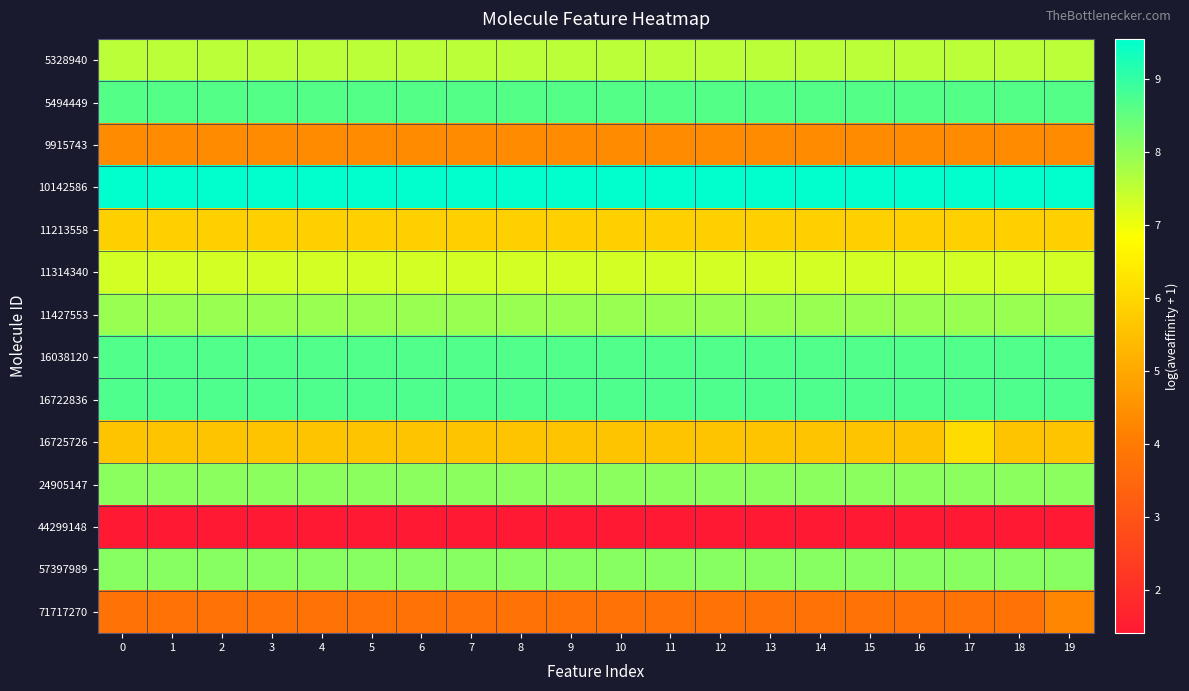

Reading left to right, transcribe all the data shown in this chart.

5328940: 0=7.6	1=7.6	2=7.6	3=7.6	4=7.6	5=7.6	6=7.6	7=7.6	8=7.6	9=7.6	10=7.6	11=7.6	12=7.6	13=7.6	14=7.6	15=7.6	16=7.6	17=7.6	18=7.6	19=7.6
5494449: 0=8.6	1=8.6	2=8.6	3=8.6	4=8.6	5=8.6	6=8.6	7=8.6	8=8.6	9=8.6	10=8.6	11=8.6	12=8.6	13=8.6	14=8.6	15=8.6	16=8.6	17=8.6	18=8.6	19=8.6
9915743: 0=4.4	1=4.4	2=4.4	3=4.4	4=4.4	5=4.4	6=4.4	7=4.4	8=4.4	9=4.4	10=4.4	11=4.4	12=4.4	13=4.4	14=4.4	15=4.4	16=4.4	17=4.4	18=4.4	19=4.4
10142586: 0=9.5	1=9.5	2=9.5	3=9.5	4=9.5	5=9.5	6=9.5	7=9.5	8=9.5	9=9.5	10=9.5	11=9.5	12=9.5	13=9.5	14=9.5	15=9.5	16=9.5	17=9.5	18=9.5	19=9.5
11213558: 0=5.8	1=5.8	2=5.8	3=5.8	4=5.8	5=5.8	6=5.8	7=5.8	8=5.8	9=5.8	10=5.8	11=5.8	12=5.8	13=5.8	14=5.8	15=5.8	16=5.8	17=5.8	18=5.8	19=5.8
11314340: 0=7.3	1=7.3	2=7.3	3=7.3	4=7.3	5=7.3	6=7.3	7=7.3	8=7.3	9=7.3	10=7.3	11=7.3	12=7.3	13=7.3	14=7.3	15=7.3	16=7.3	17=7.3	18=7.3	19=7.3
11427553: 0=7.9	1=7.9	2=7.9	3=7.9	4=7.9	5=7.9	6=7.9	7=7.9	8=7.9	9=7.9	10=7.9	11=7.9	12=7.9	13=7.9	14=7.9	15=7.9	16=7.9	17=7.9	18=7.9	19=7.9
16038120: 0=8.7	1=8.7	2=8.7	3=8.7	4=8.7	5=8.7	6=8.7	7=8.7	8=8.7	9=8.7	10=8.7	11=8.7	12=8.7	13=8.7	14=8.7	15=8.7	16=8.7	17=8.7	18=8.7	19=8.7
16722836: 0=8.7	1=8.7	2=8.7	3=8.7	4=8.7	5=8.7	6=8.7	7=8.7	8=8.7	9=8.7	10=8.7	11=8.7	12=8.7	13=8.7	14=8.7	15=8.7	16=8.7	17=8.7	18=8.7	19=8.7
16725726: 0=5.6	1=5.6	2=5.6	3=5.6	4=5.6	5=5.6	6=5.6	7=5.6	8=5.6	9=5.6	10=5.6	11=5.6	12=5.6	13=5.6	14=5.6	15=5.6	16=5.6	17=6.1	18=5.6	19=5.6
24905147: 0=8.1	1=8.1	2=8.1	3=8.1	4=8.1	5=8.1	6=8.1	7=8.1	8=8.1	9=8.1	10=8.1	11=8.1	12=8.1	13=8.1	14=8.1	15=8.1	16=8.1	17=8.1	18=8.1	19=8.1
44299148: 0=1.4	1=1.4	2=1.4	3=1.4	4=1.4	5=1.4	6=1.4	7=1.4	8=1.4	9=1.4	10=1.4	11=1.4	12=1.4	13=1.4	14=1.4	15=1.4	16=1.4	17=1.4	18=1.4	19=1.4
57397989: 0=8.1	1=8.1	2=8.1	3=8.1	4=8.1	5=8.1	6=8.1	7=8.1	8=8.1	9=8.1	10=8.1	11=8.1	12=8.1	13=8.1	14=8.1	15=8.1	16=8.1	17=8.1	18=8.1	19=8.1
71717270: 0=3.8	1=3.8	2=3.8	3=3.8	4=3.8	5=3.8	6=3.8	7=3.8	8=3.8	9=3.8	10=3.8	11=3.8	12=3.8	13=3.8	14=3.8	15=3.8	16=3.8	17=3.8	18=3.8	19=4.3